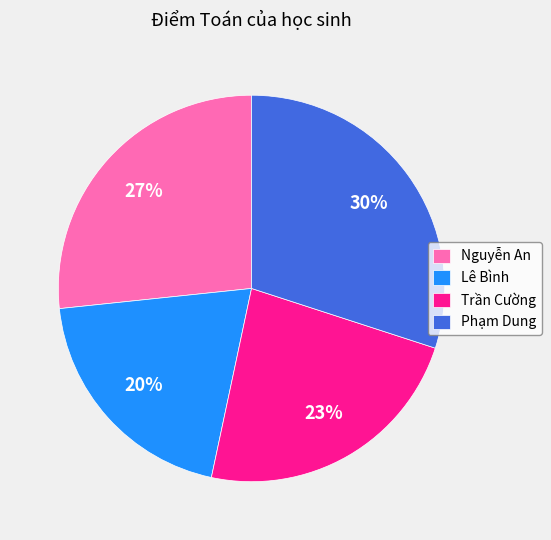

True or false: Trần Cường accounts for 23% of the total.

True